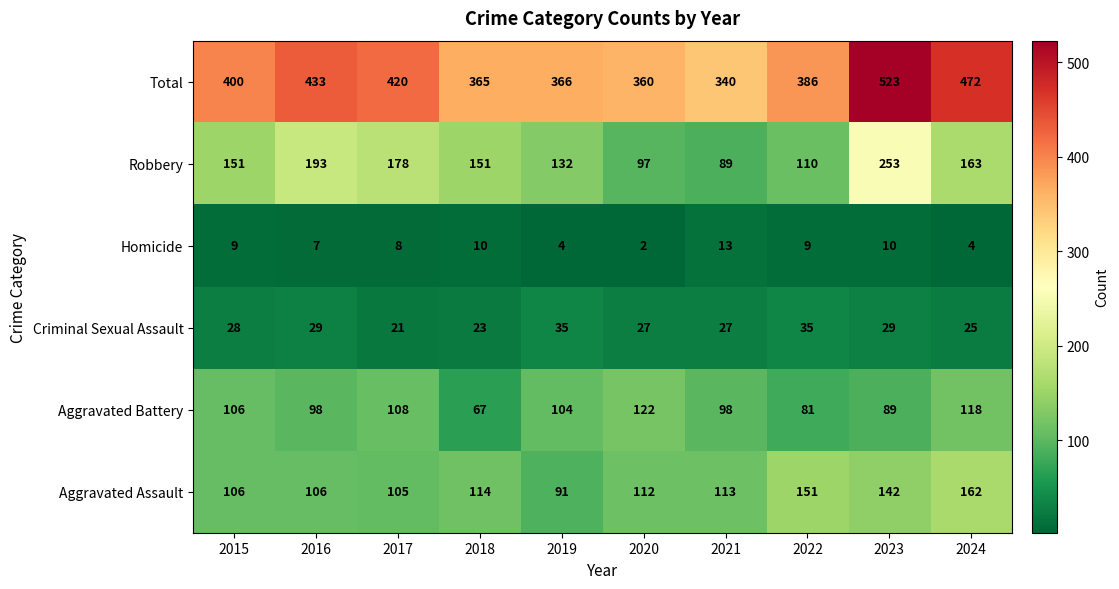

The Robbery series shows 178 at 2017. True or false?

True